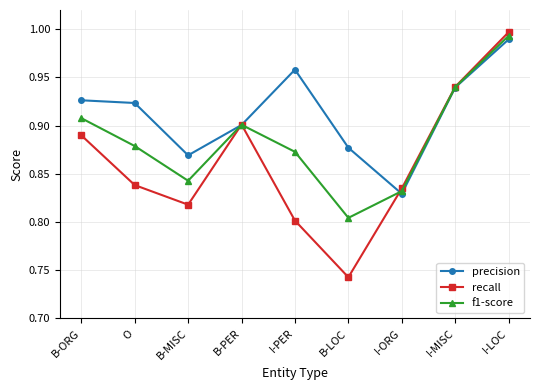

Which category has the lowest value in the precision series?

I-ORG